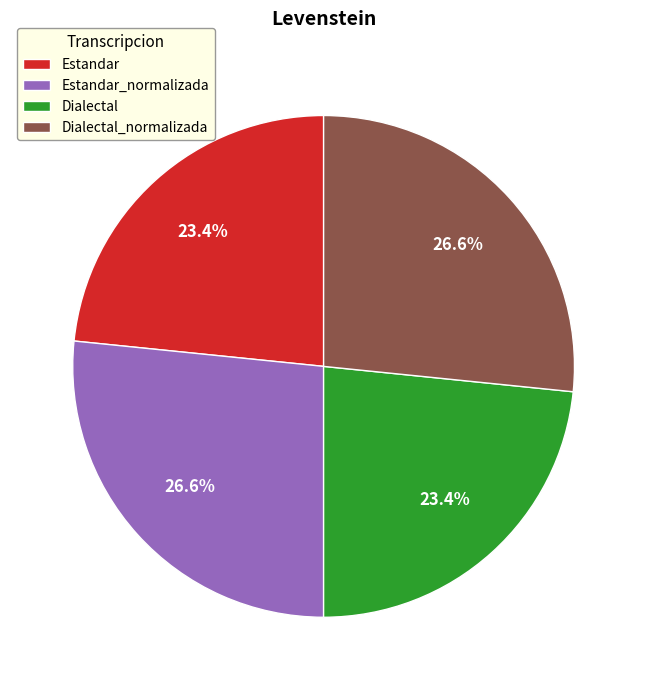

How many slices are in this pie chart?

4